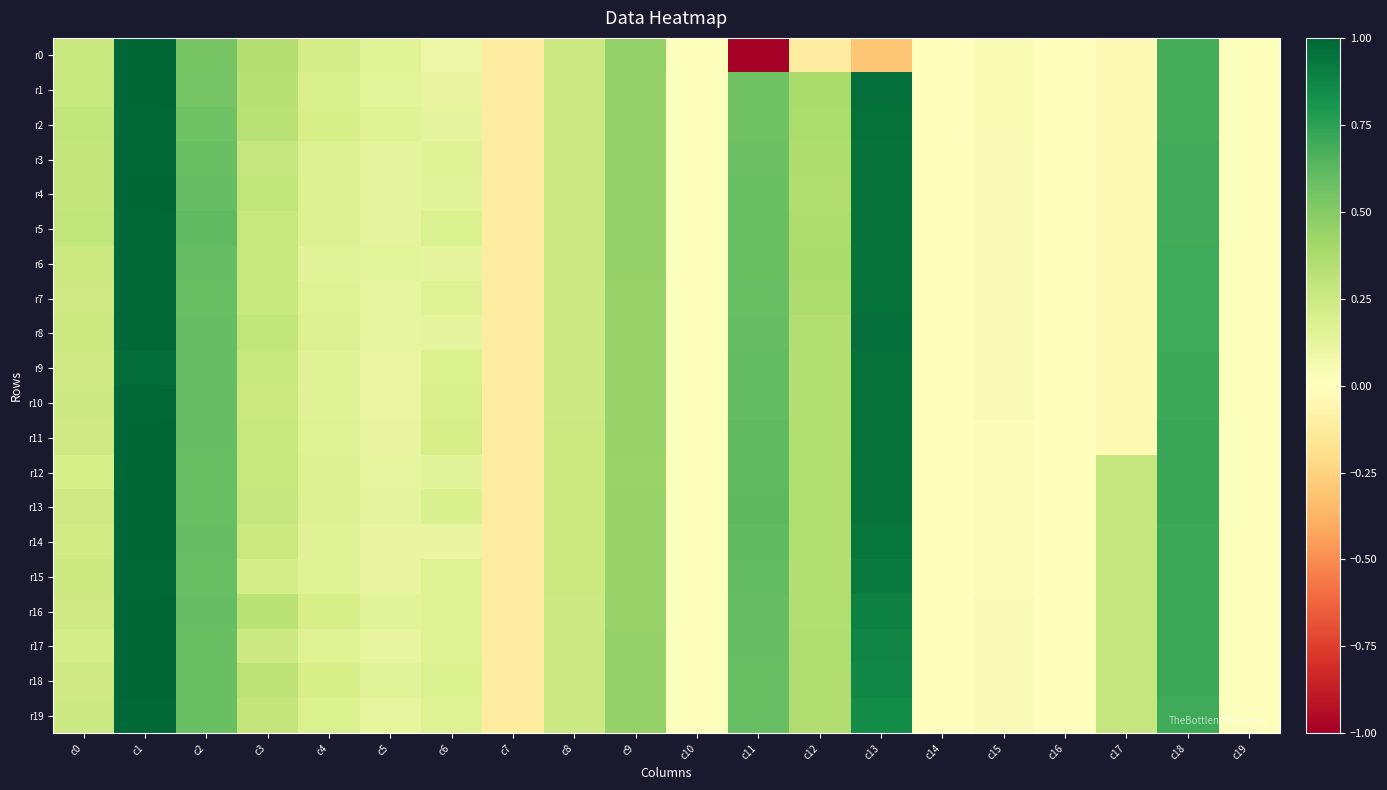

Rank the series at c12 from highest to lowest value.

r1, r6, r2, r5, r3, r7, r4, r18, r19, r17, r16, r15, r14, r8, r9, r10, r11, r12, r13, r0